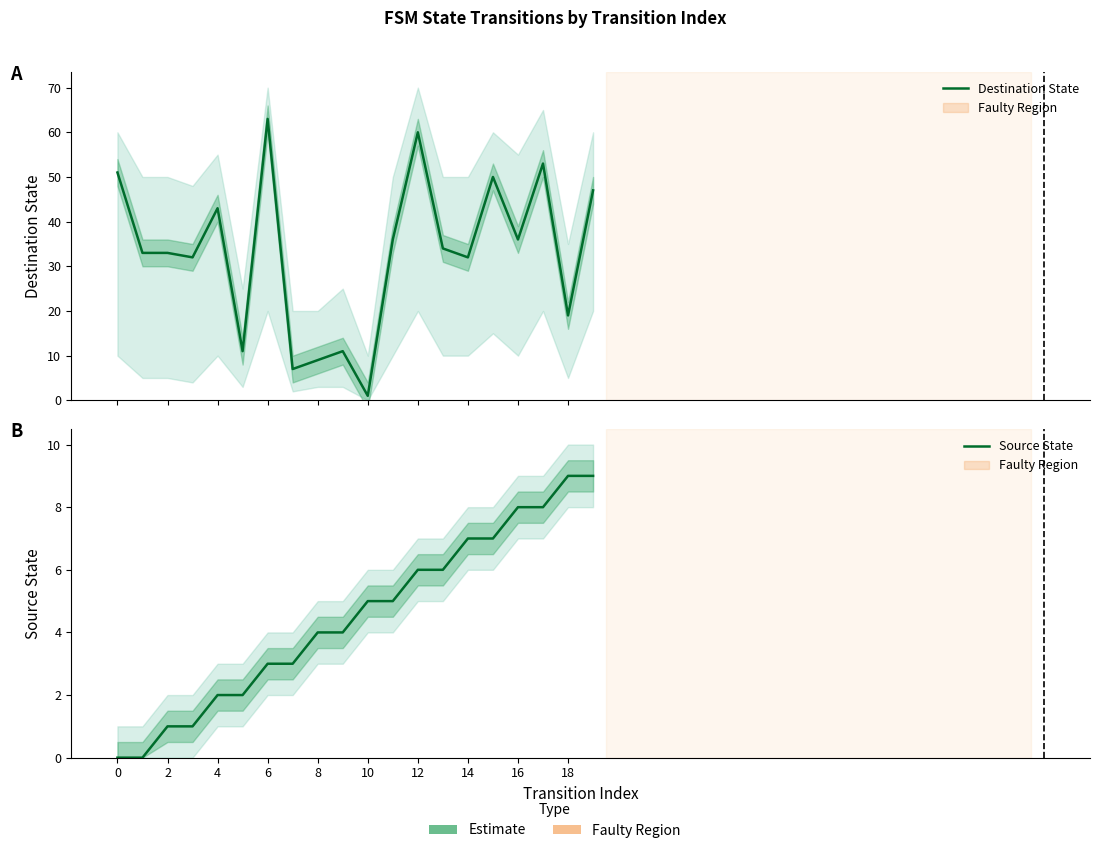

How many lines are shown in the chart?

2